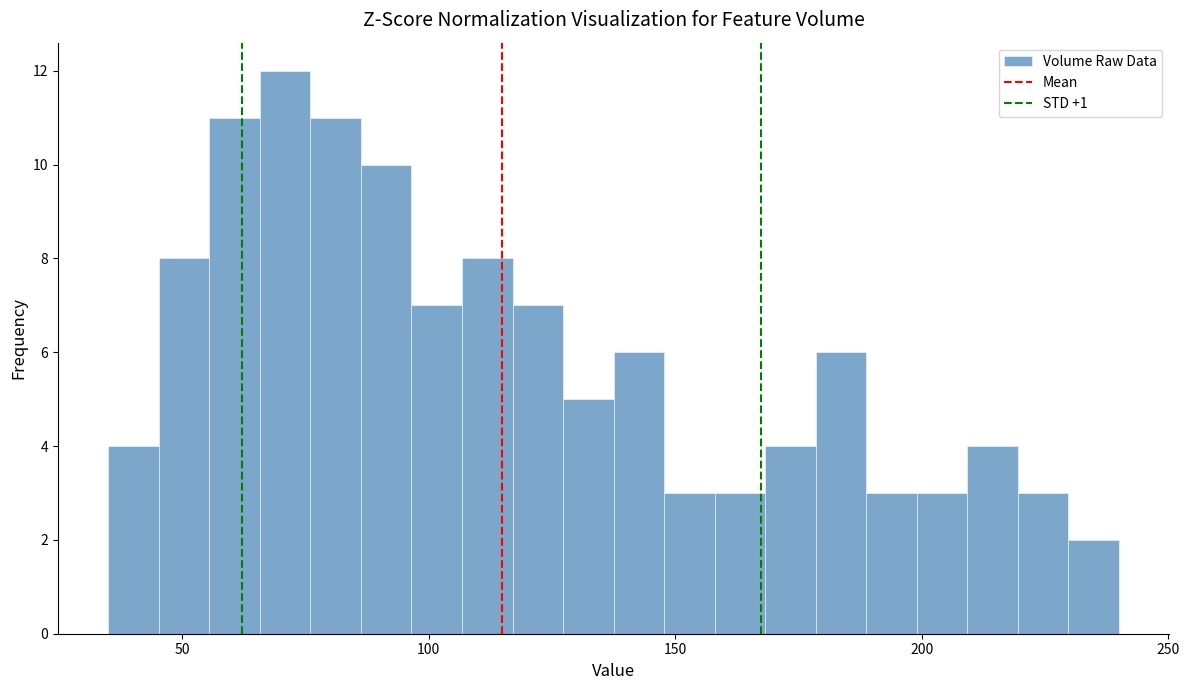

Around what value on the x-axis is the tallest bar? Give the approximate position of its centre, as read against the axis.

70